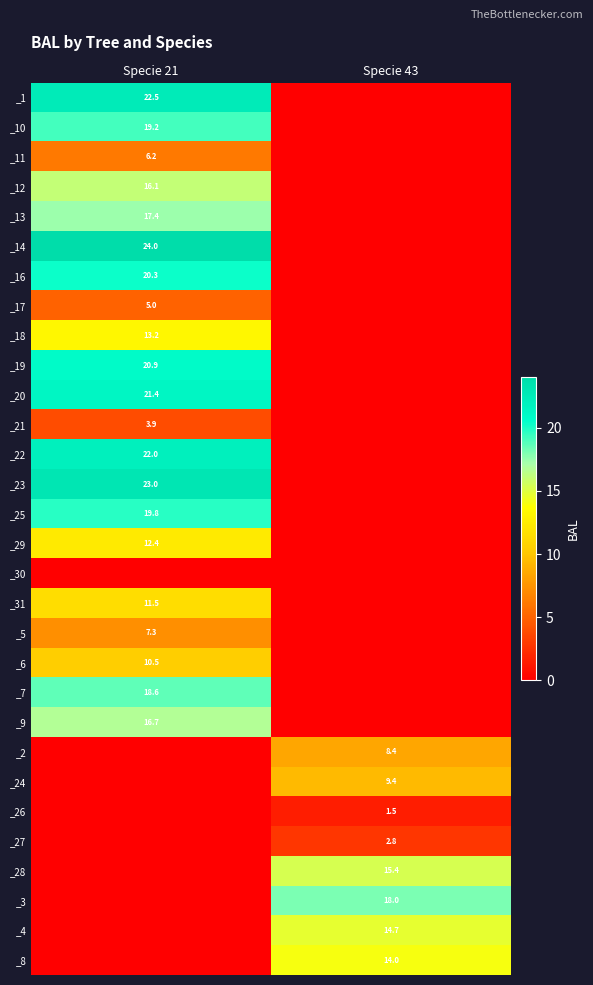

What is the maximum value shown in the chart?

24.0